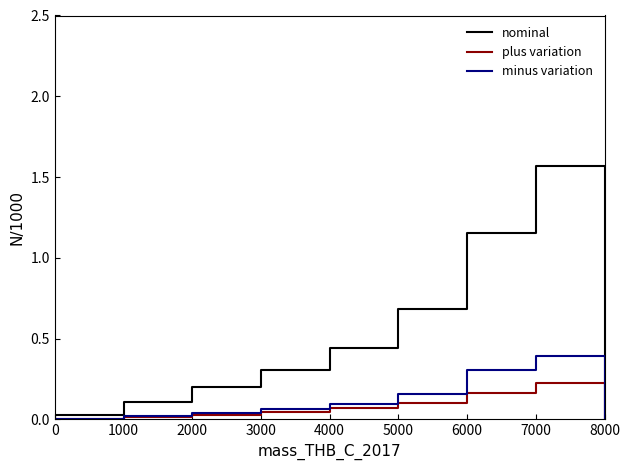

How many lines are shown in the chart?

3